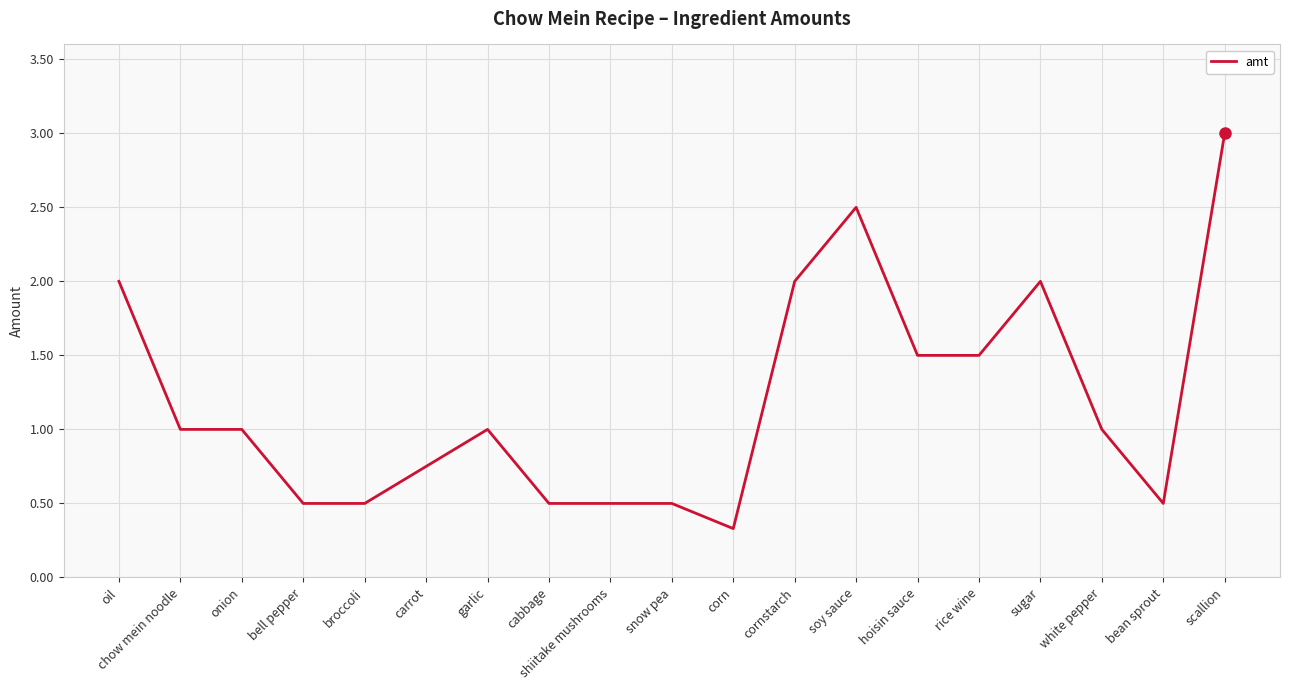

The value at carrot is 0.3. True or false?

False